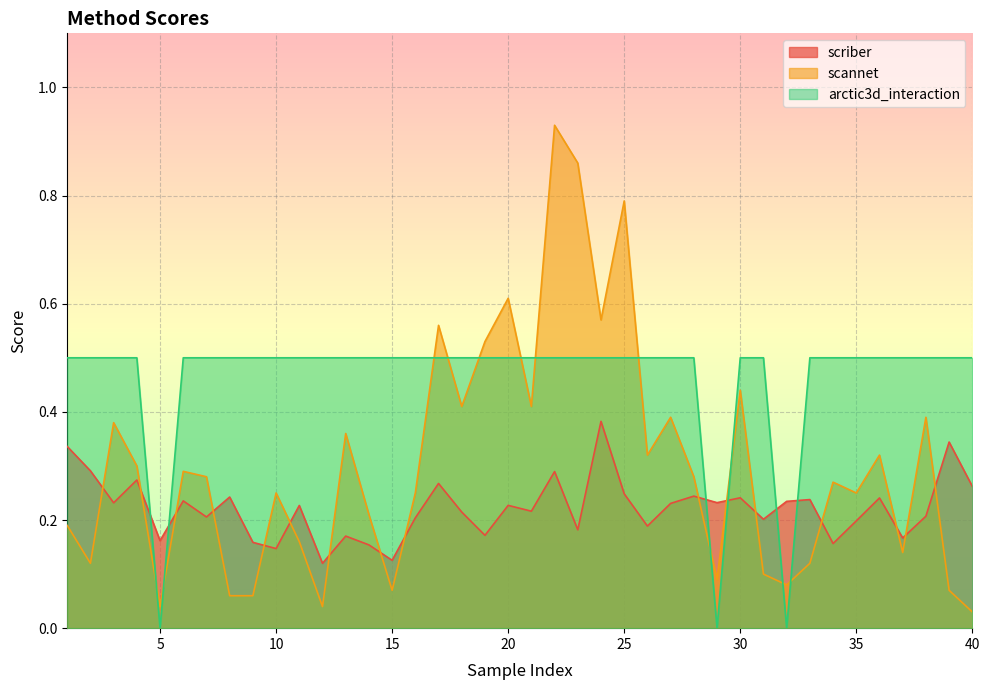

What is the maximum value for scannet?

0.9